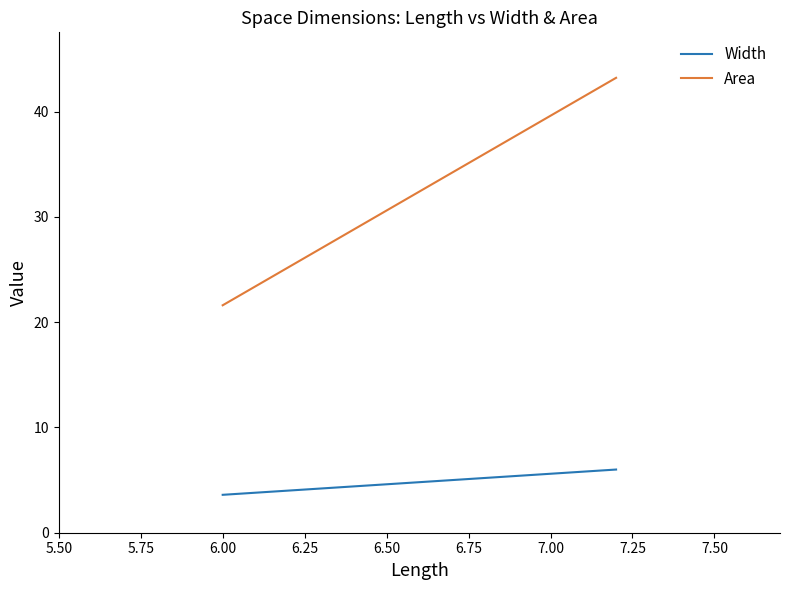

At which label is Area closest to 32?

6.00